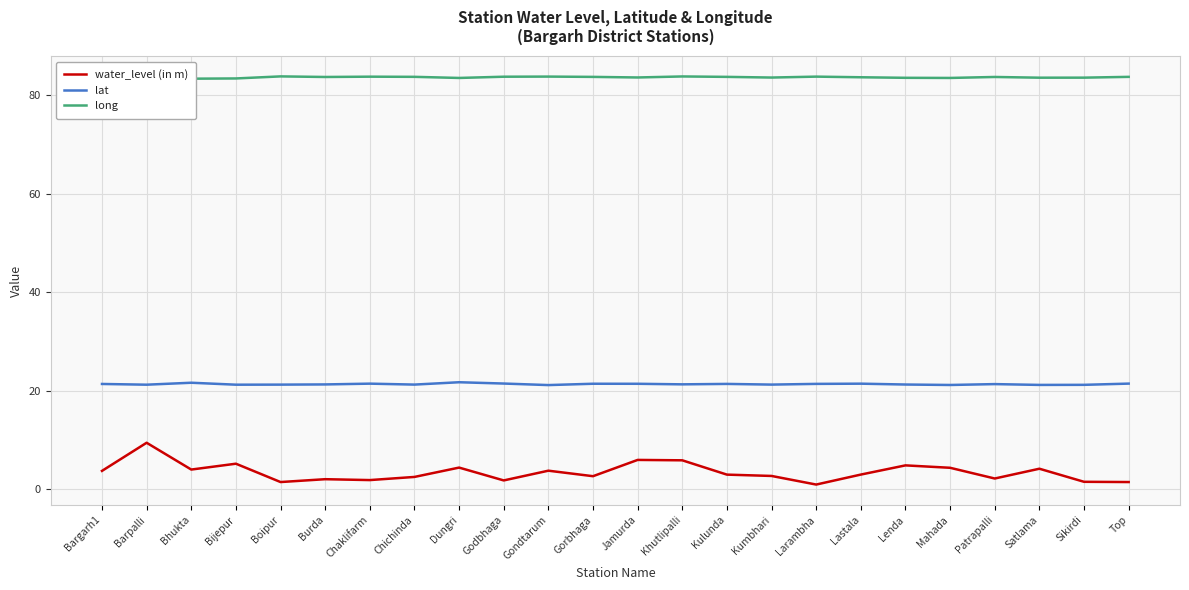

What is the difference between the maximum and second lowest values in the lat series?

0.6